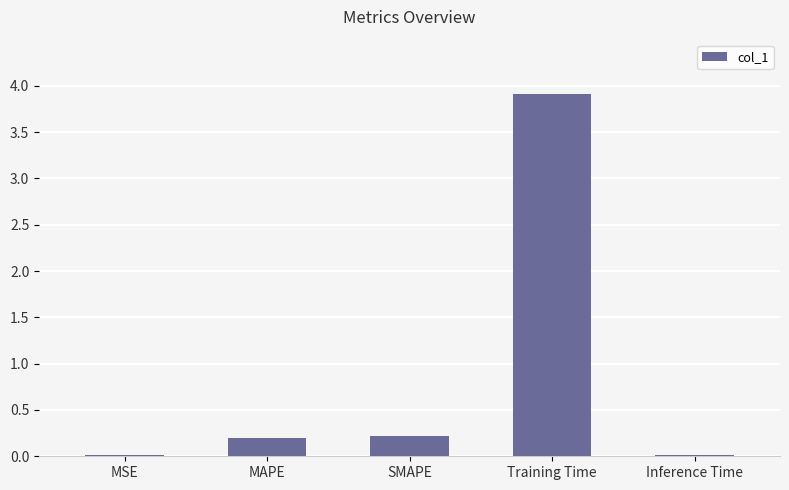

What is the label of the 3rd bar from the left?

SMAPE